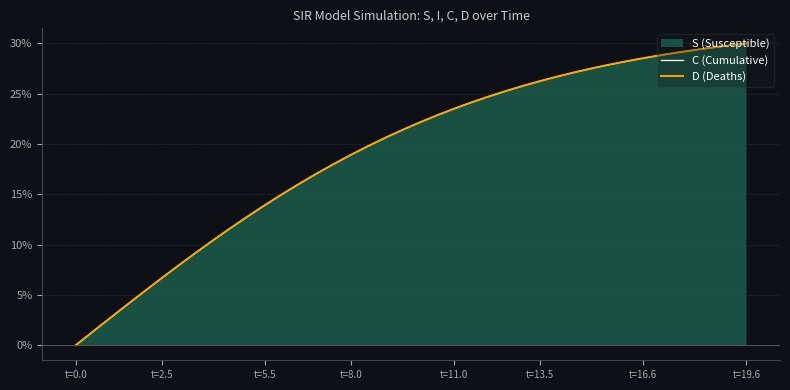

Rank the series by their average value, from lowest to highest.

D (Deaths), C (Cumulative)